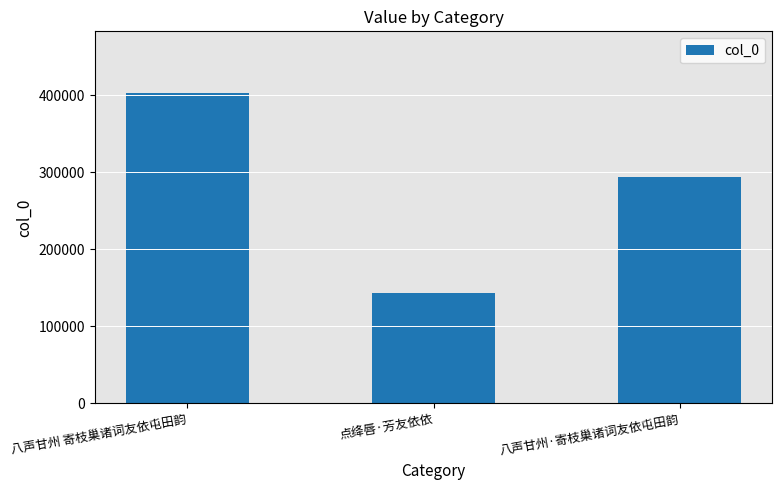

What is the maximum value shown in the chart?

402383